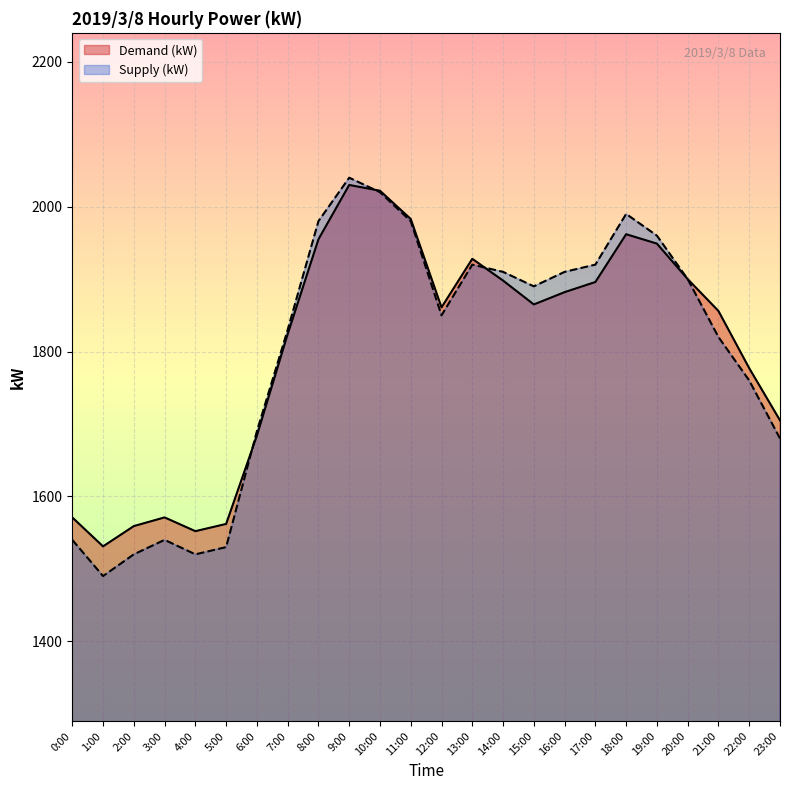

What is the difference between the kW values at 13:00 and 20:00?

28